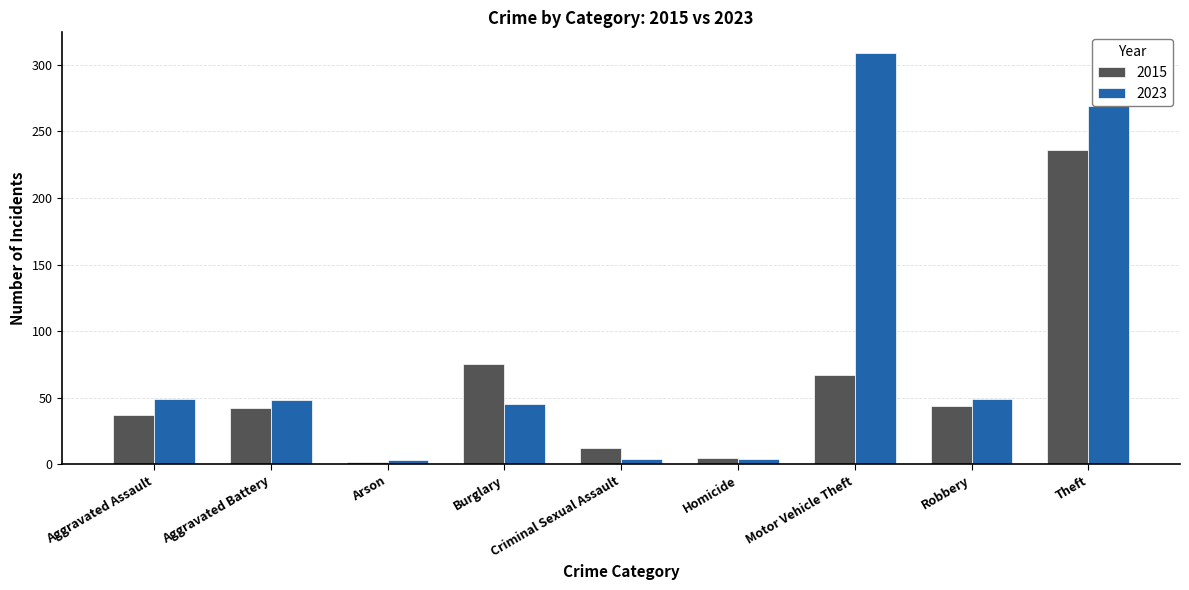

List the series in order of their peak value, lowest first.

2015, 2023